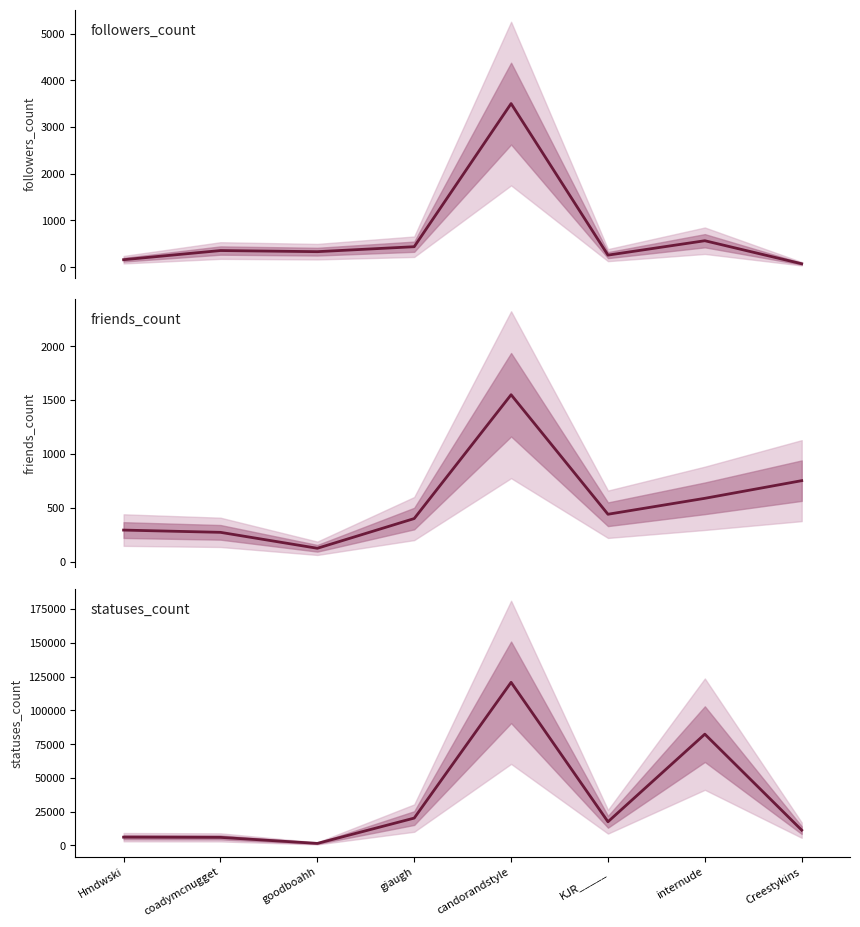

The statuses_count series shows 6142 at Hmdwski. True or false?

True